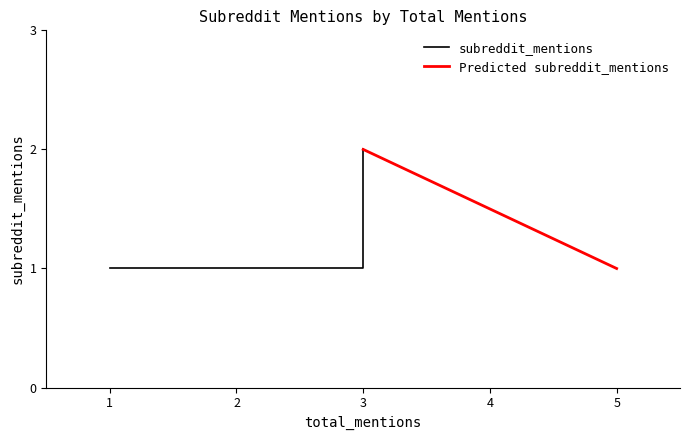

Read the value at 1.

1